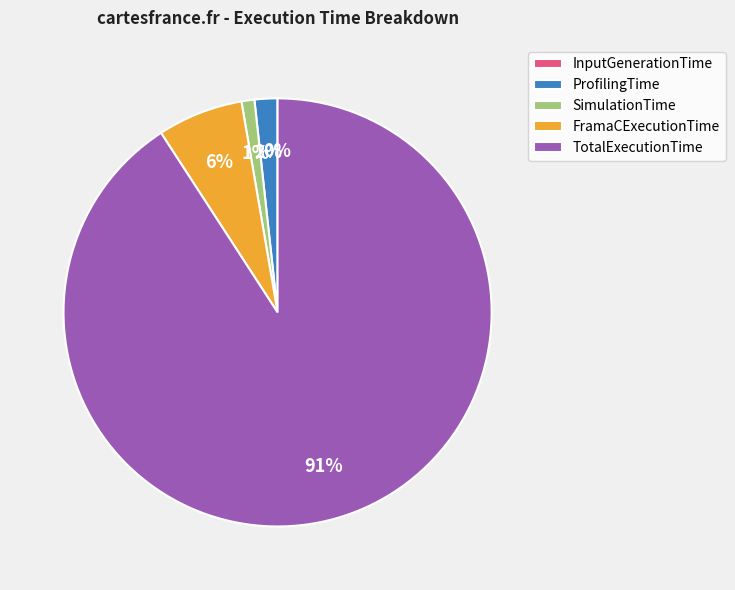

Which slice is the largest?

TotalExecutionTime